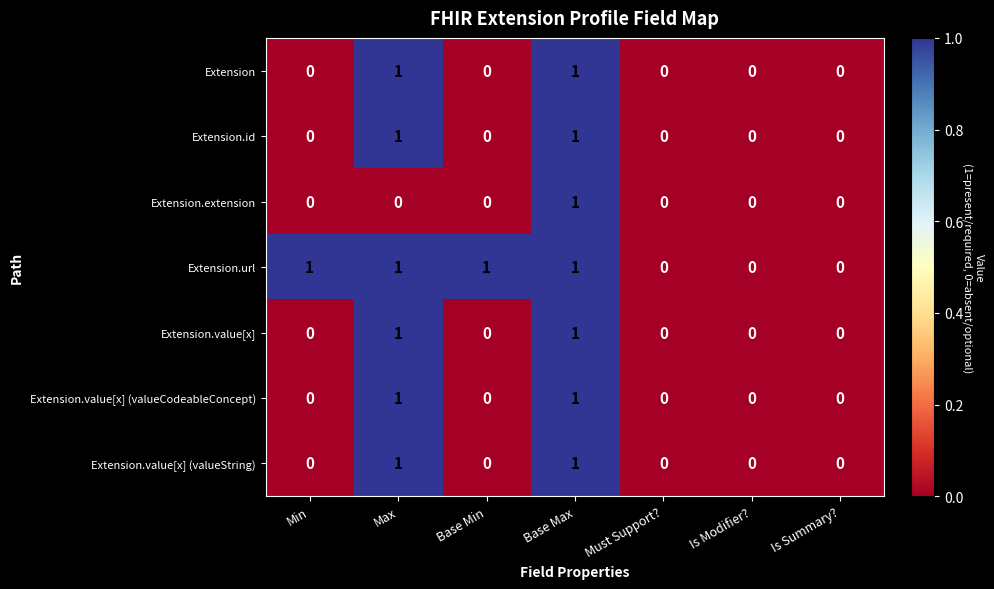

True or false: Extension.id has a value of 0 at Is Summary?.

True